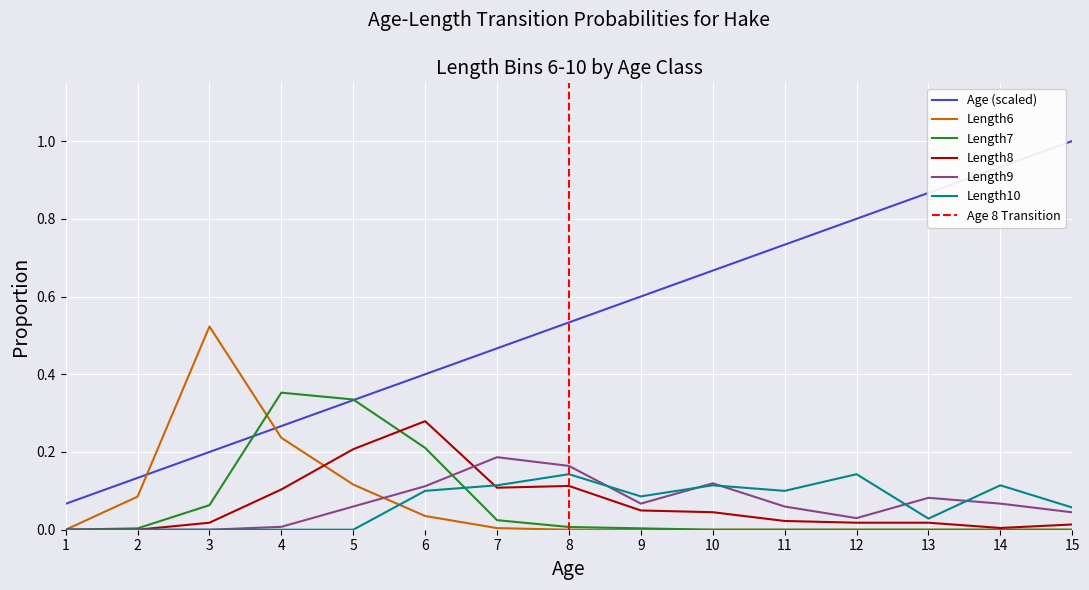

How many data points in Length7 are above 0?

8